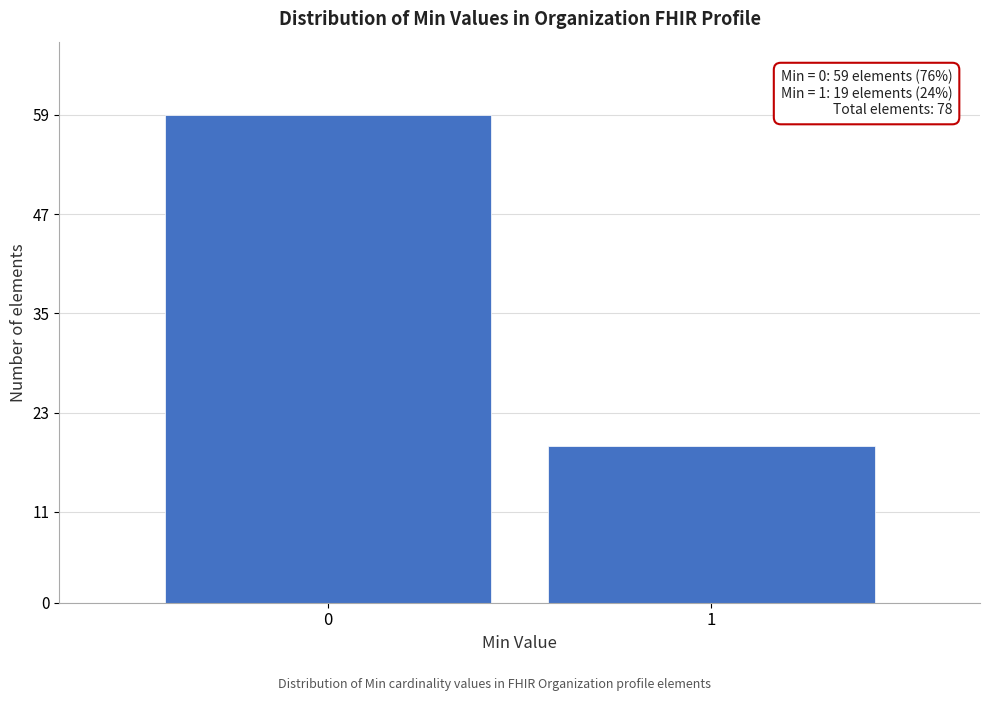

Reading left to right, extract all data points from this chart.

0=59	1=19